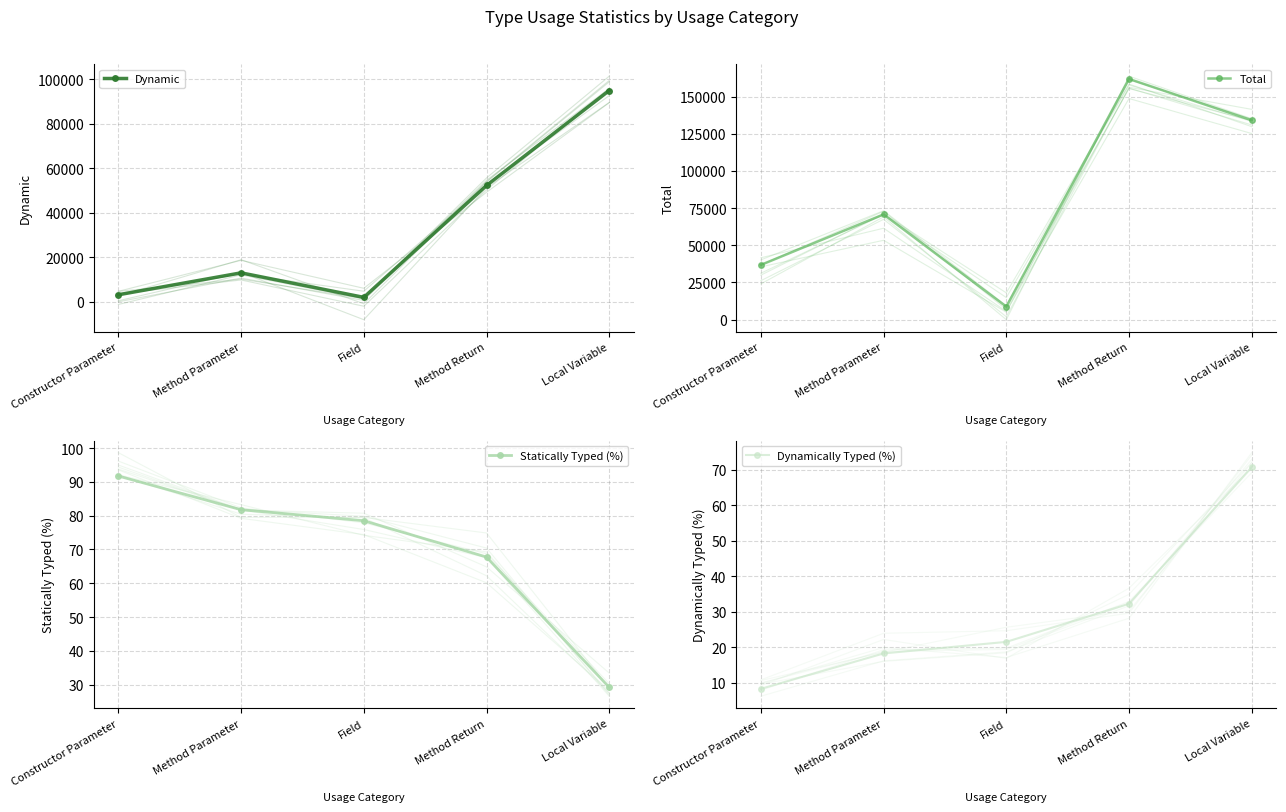

Is it true that Dynamic equals 94960.0 at Local Variable?

True